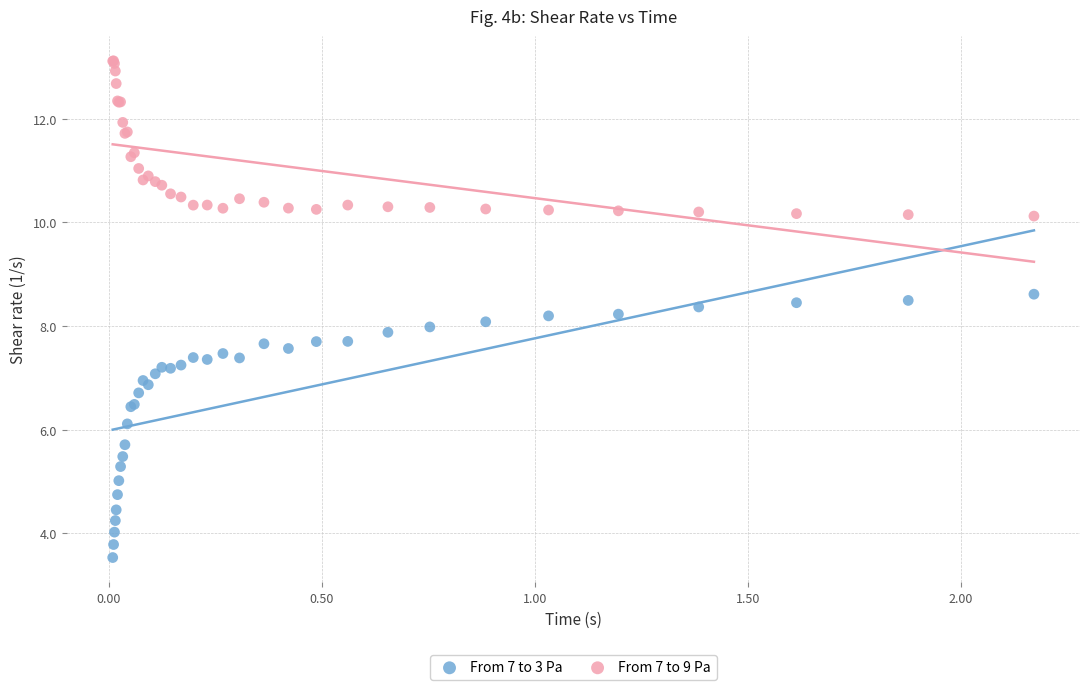

Which series reaches the minimum Y coordinate?

From 7 to 3 Pa